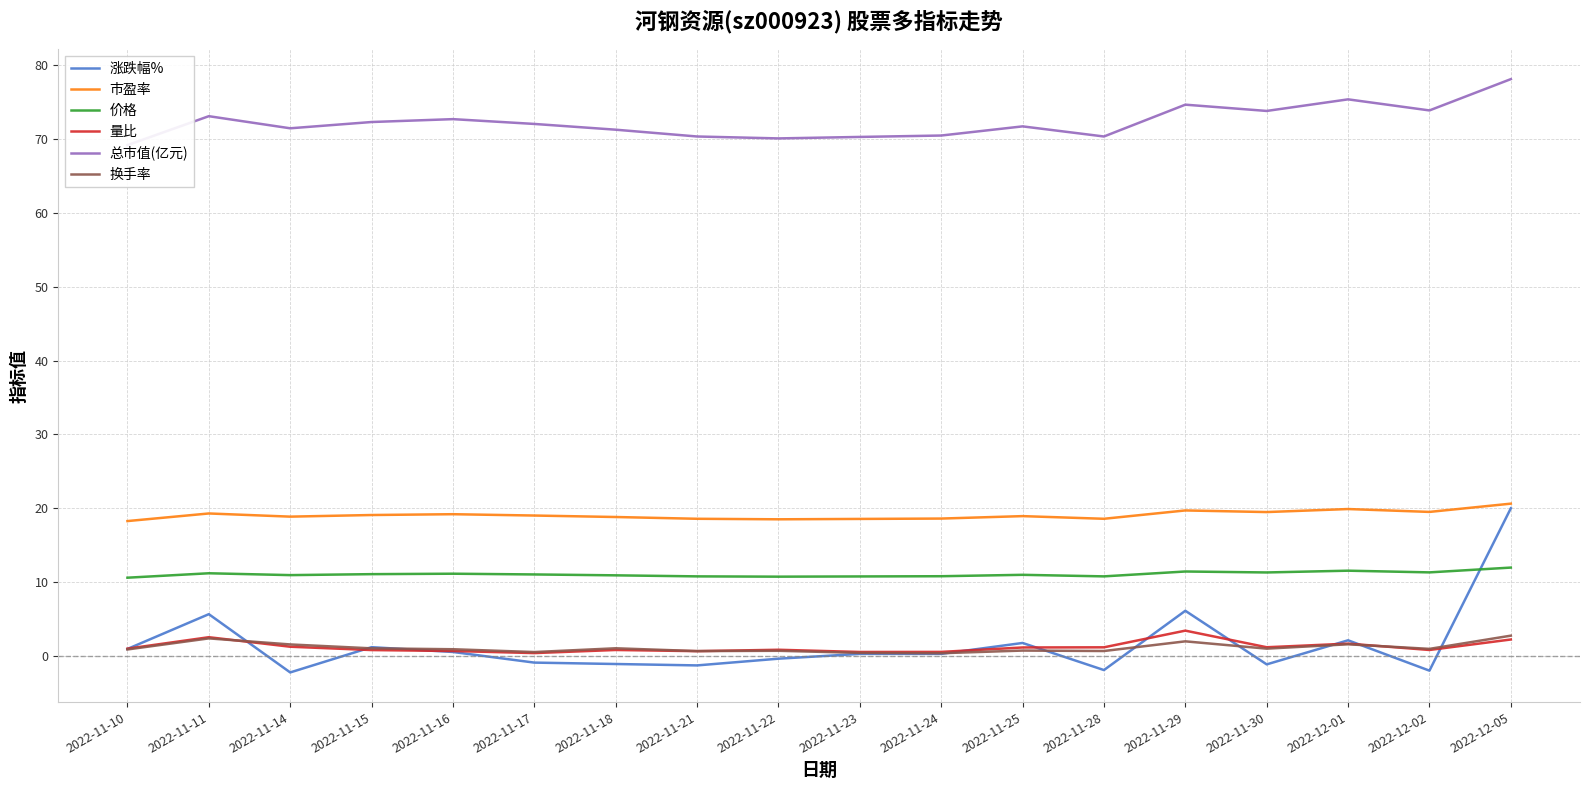

Does the chart have visible grid lines?

Yes